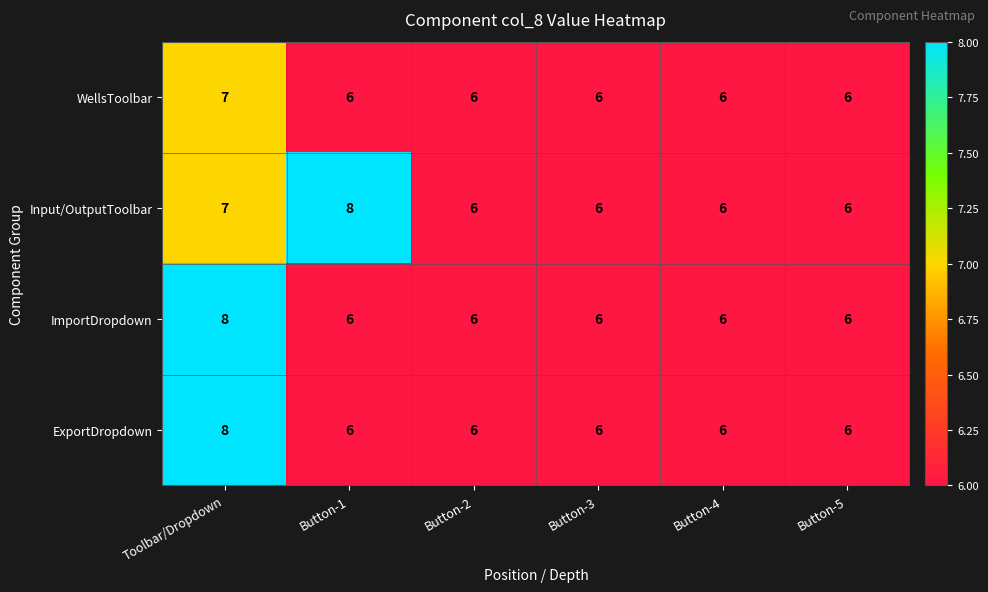

Count the WellsToolbar values in the range 6 to 7.

6